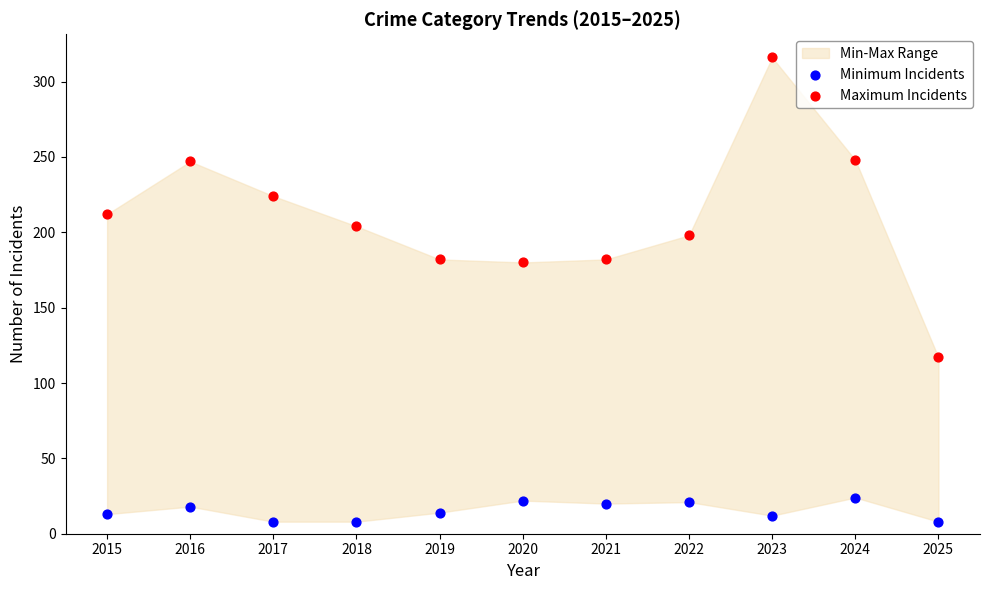

Which series reaches the maximum Y coordinate?

Maximum Incidents